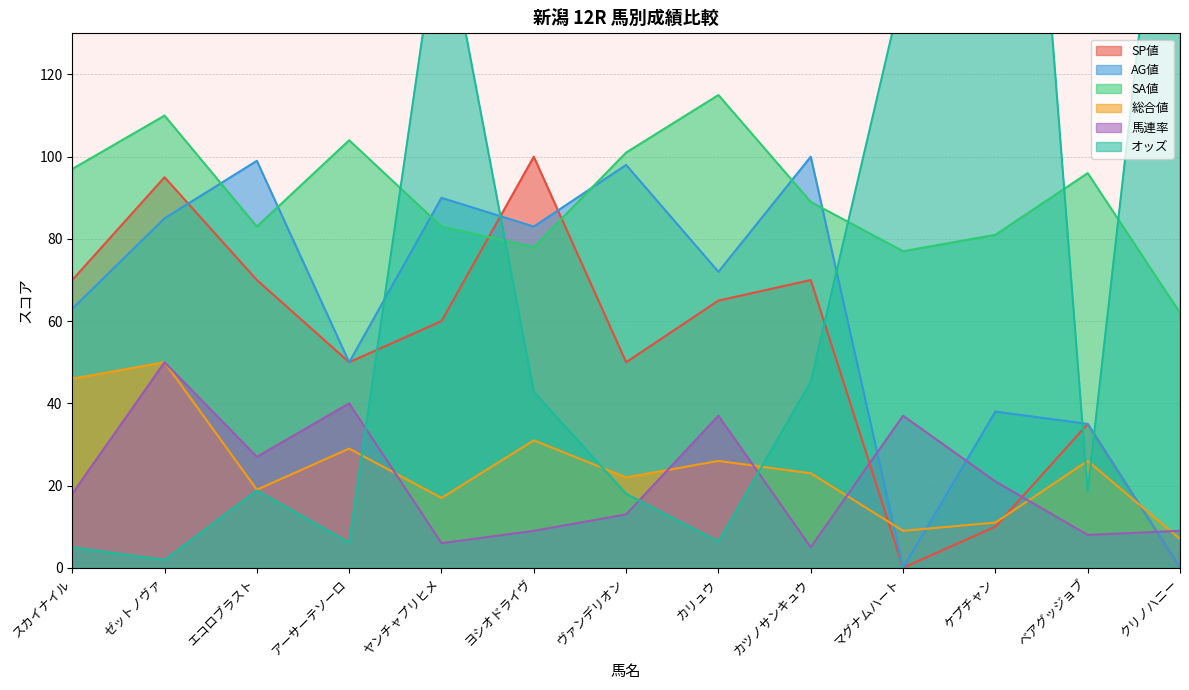

True or false: 馬連率 and オッズ intersect in this chart.

True